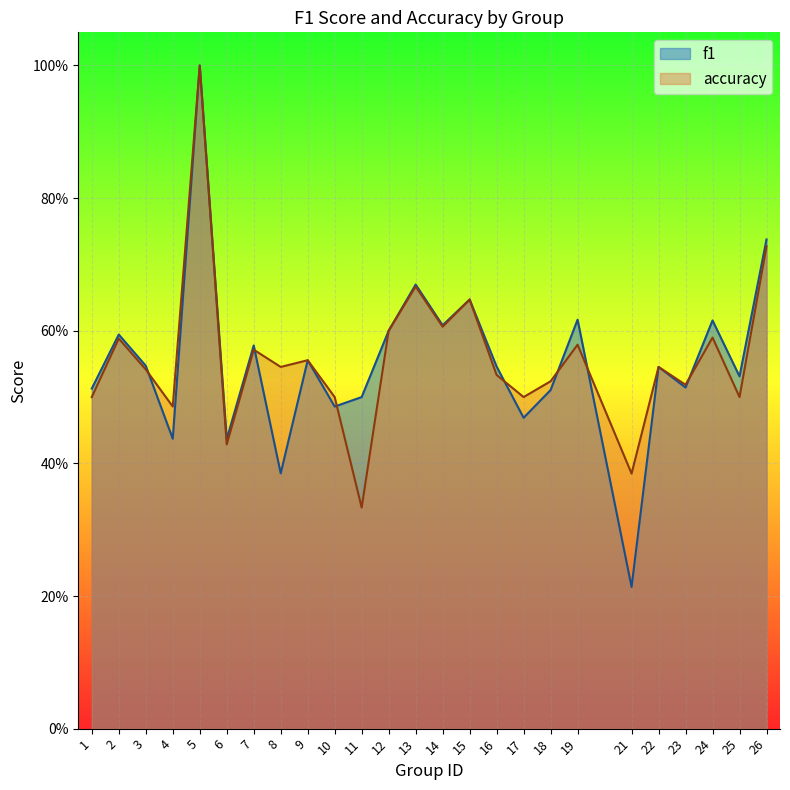

What is the value of the accuracy point at the 1st from the left?

0.5